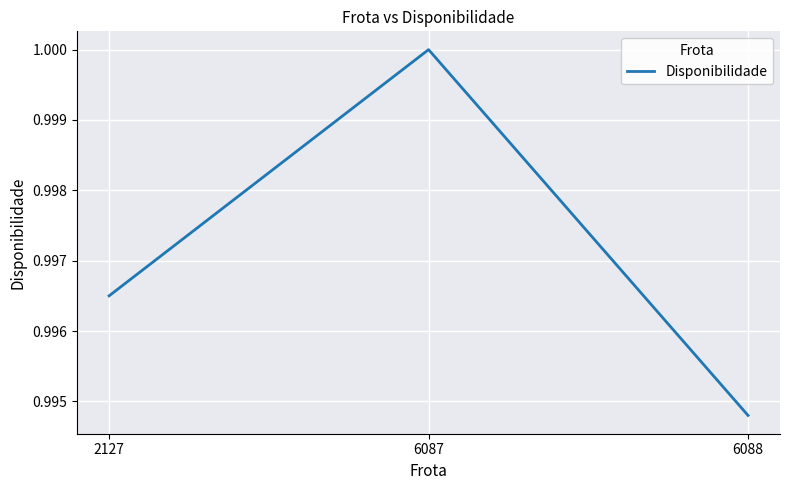

Is this an area chart (filled region under the line)?

No